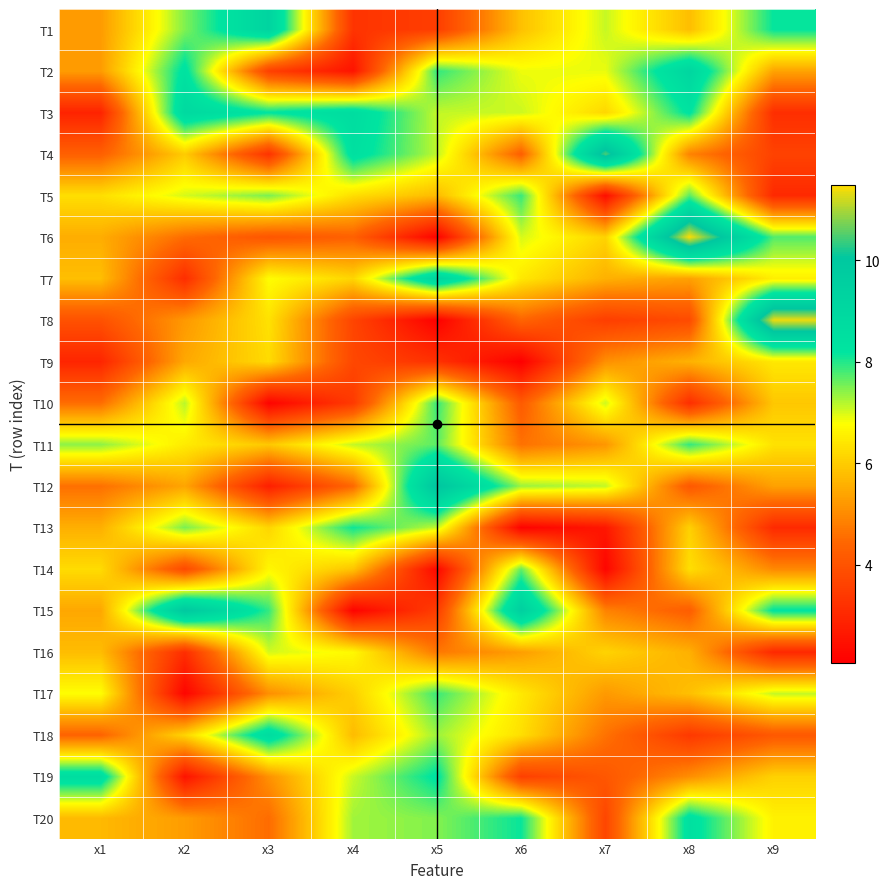

What is the spread (max minus min) of values at x2?

7.7